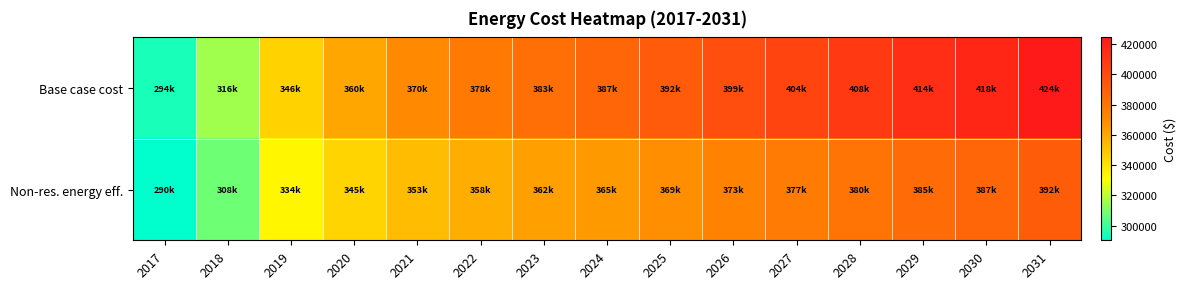

What is the greatest value displayed?

424399.1